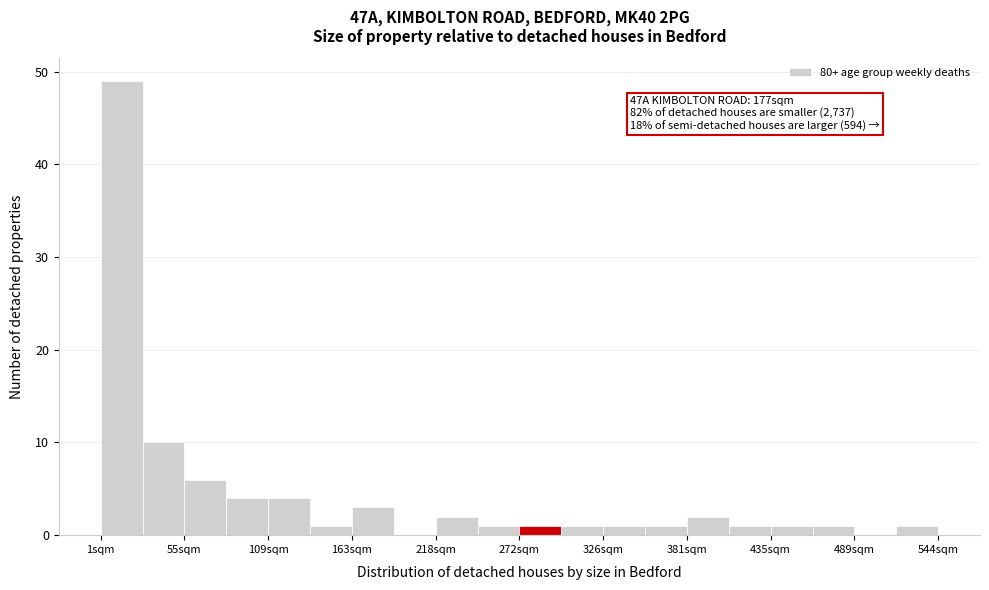

Read against the x-axis, roughly where is the centre of the tallest bar?

10